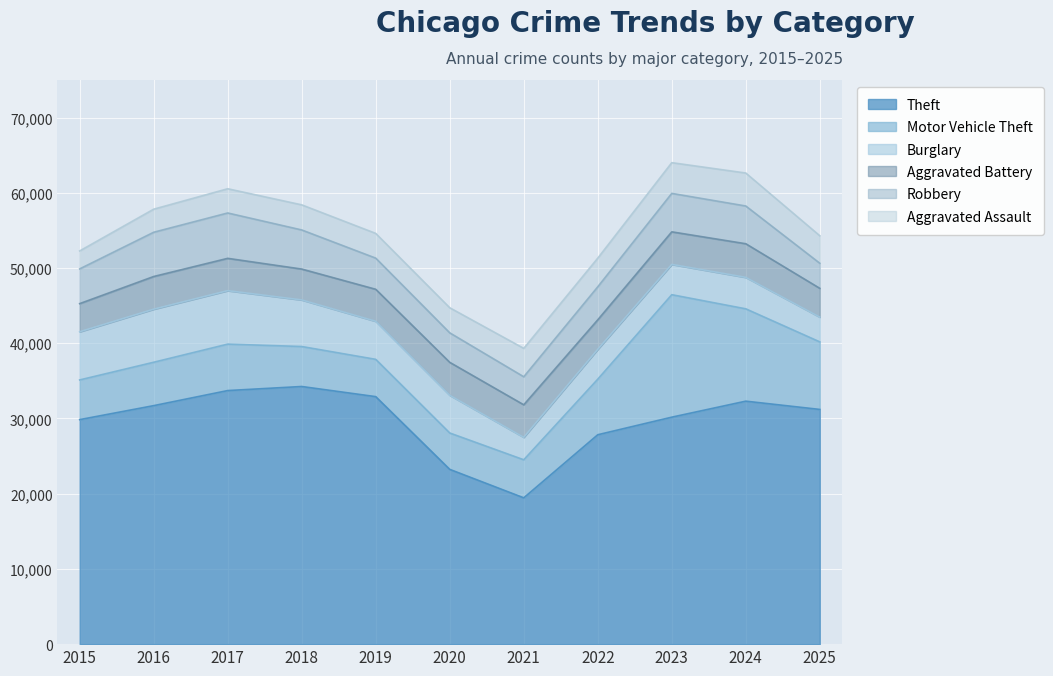

Where do Burglary and Aggravated Assault first cross each other?

2020 and 2021